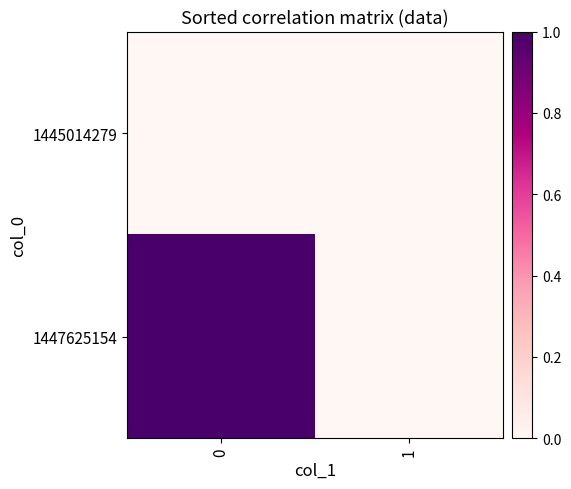

Reading left to right, transcribe all the data shown in this chart.

1445014279: 0=0	1=0
1447625154: 0=1	1=0